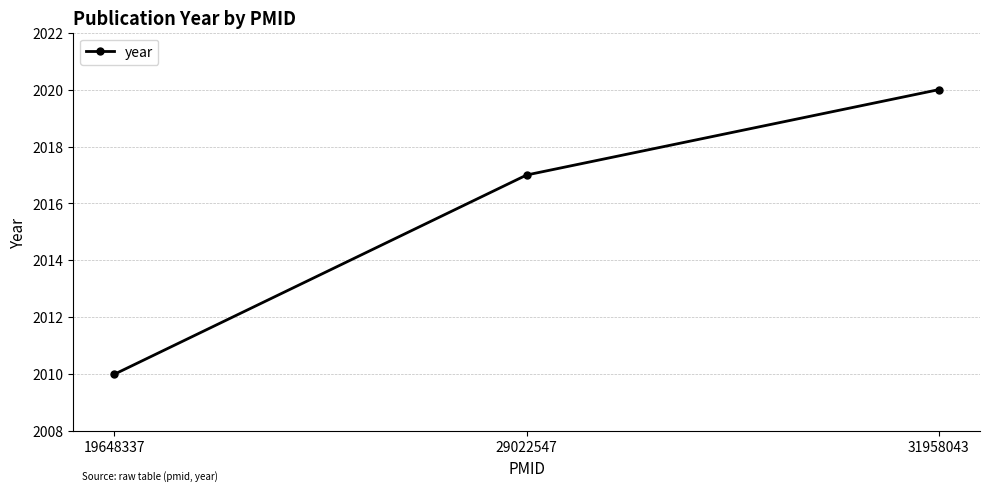

Is it true that the value at 31958043 is 2020?

True